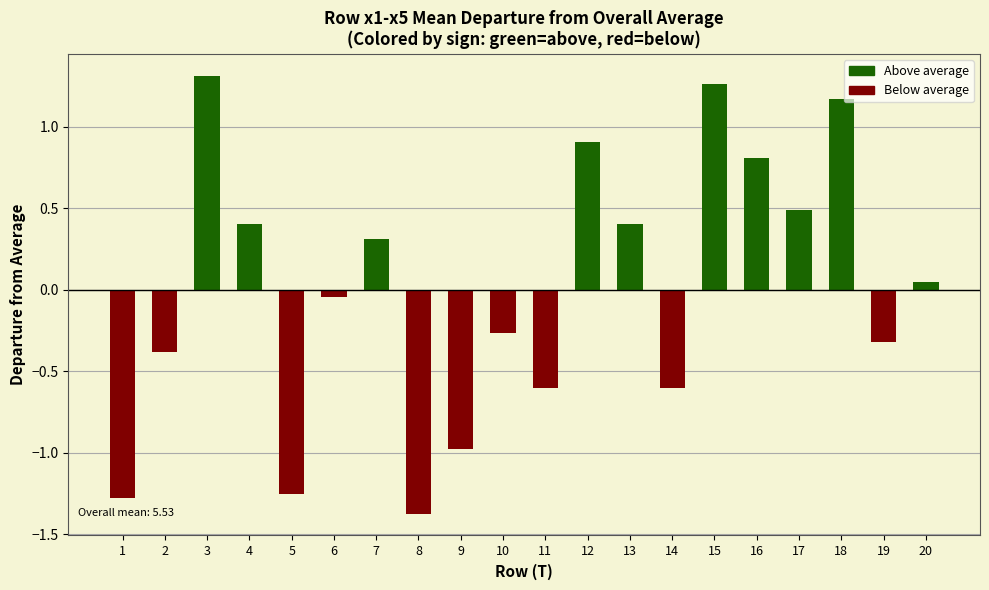

Where does the data first go above 0?

3